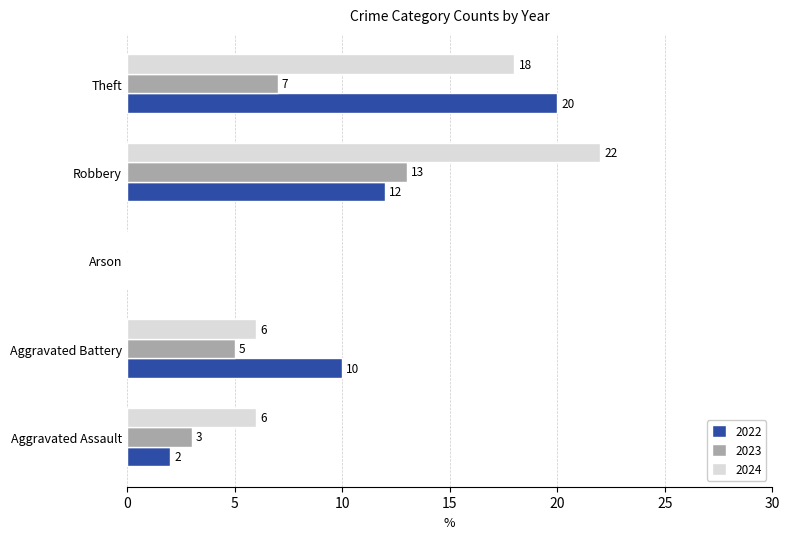

What is the sum of the 2024 values at Theft and Aggravated Battery?

24